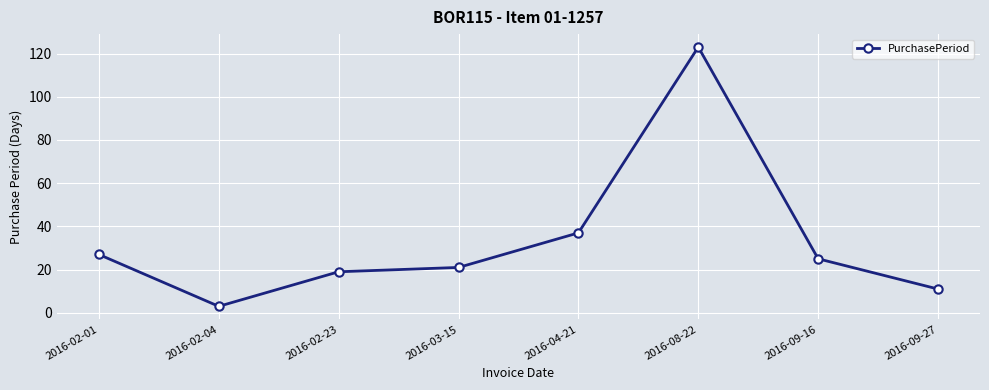

How many values are below 25?

4